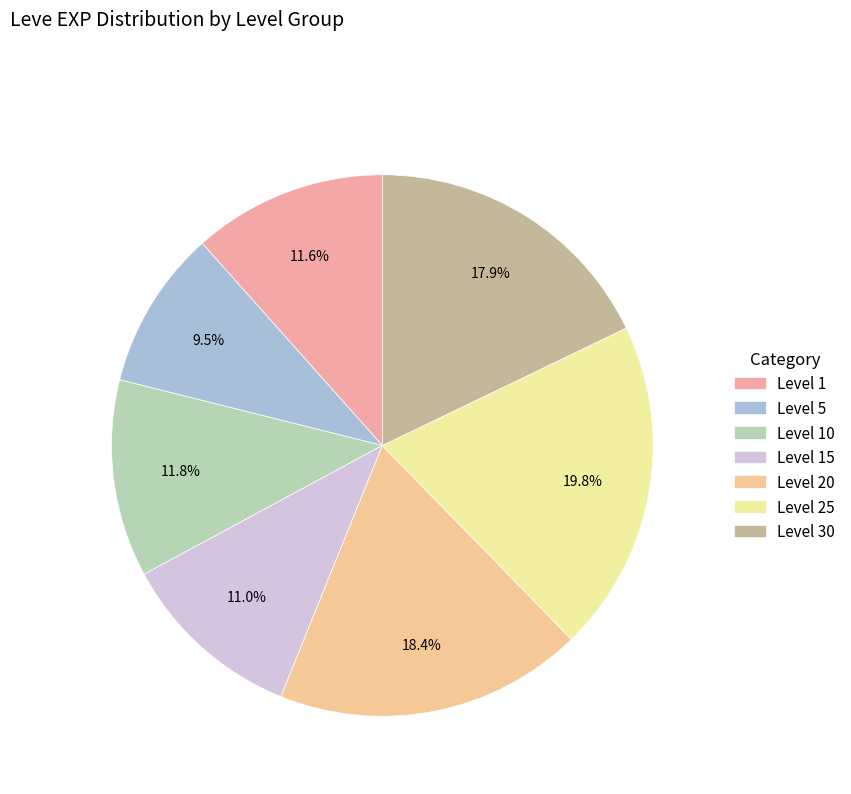

How many segments does this pie chart have?

7